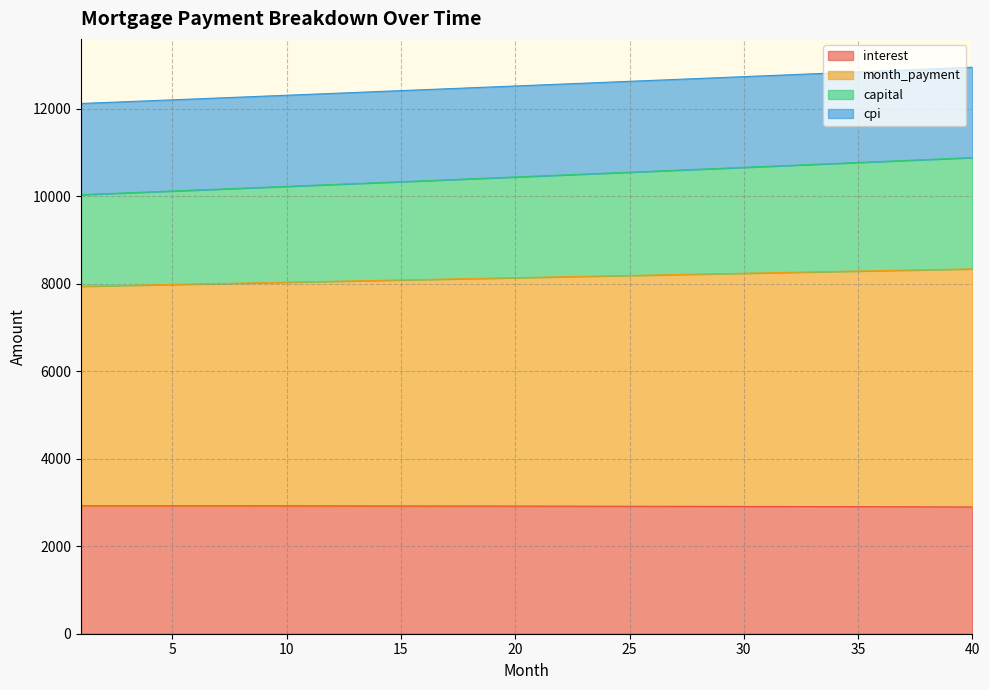

At how many categories does at least one series exceed 12173?

37